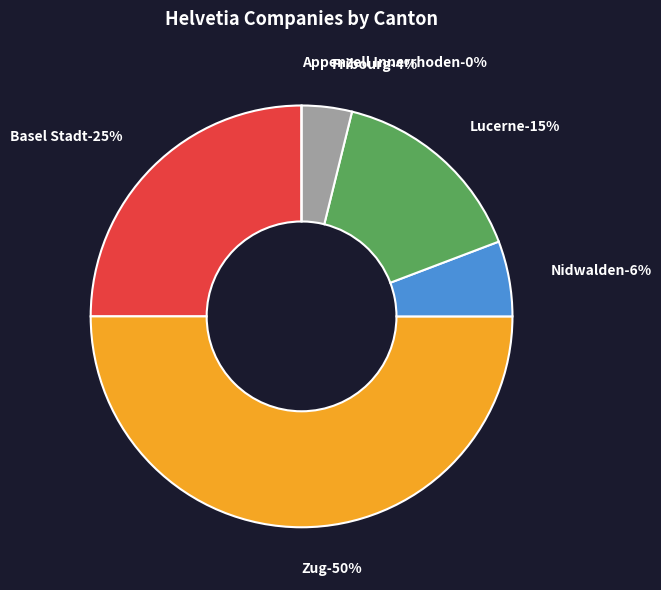

Between Zug and Basel Stadt, which is larger?

Zug